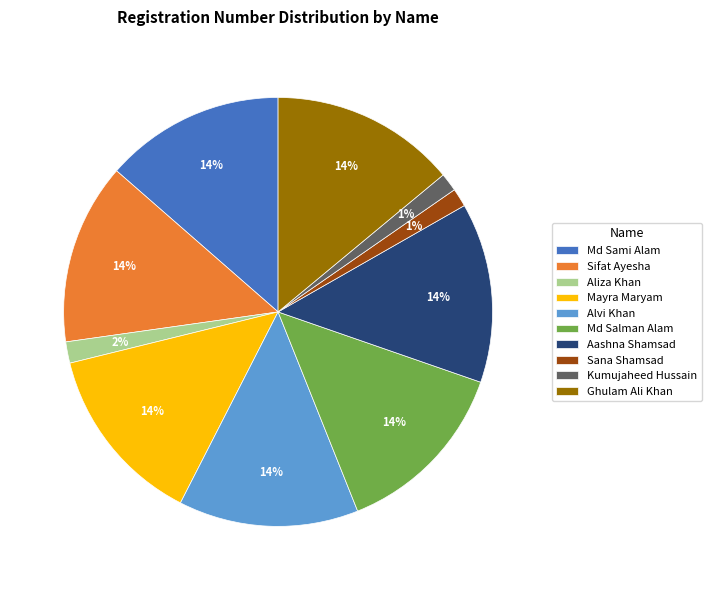

To the nearest percent, what is the average slice percentage?

10%